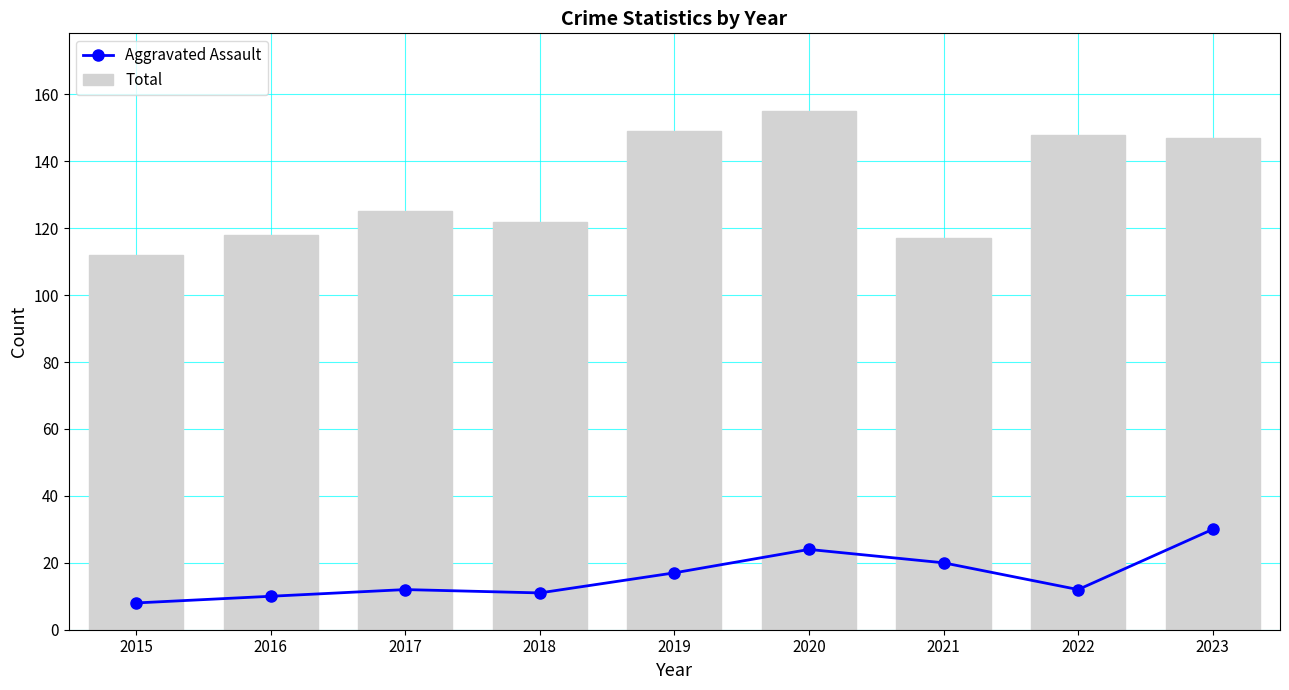

What is the value of the Total bar at the 1st from the left?

112